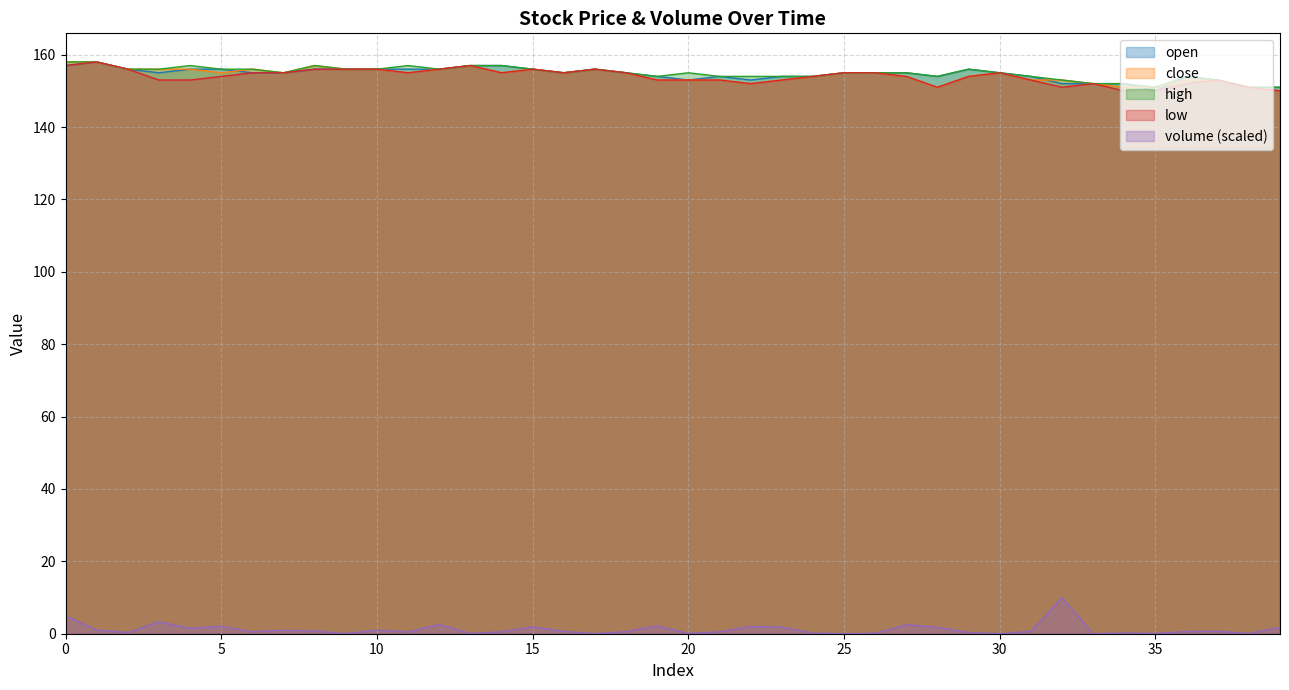

What is the value of the low point at the 23rd from the left?

152.0